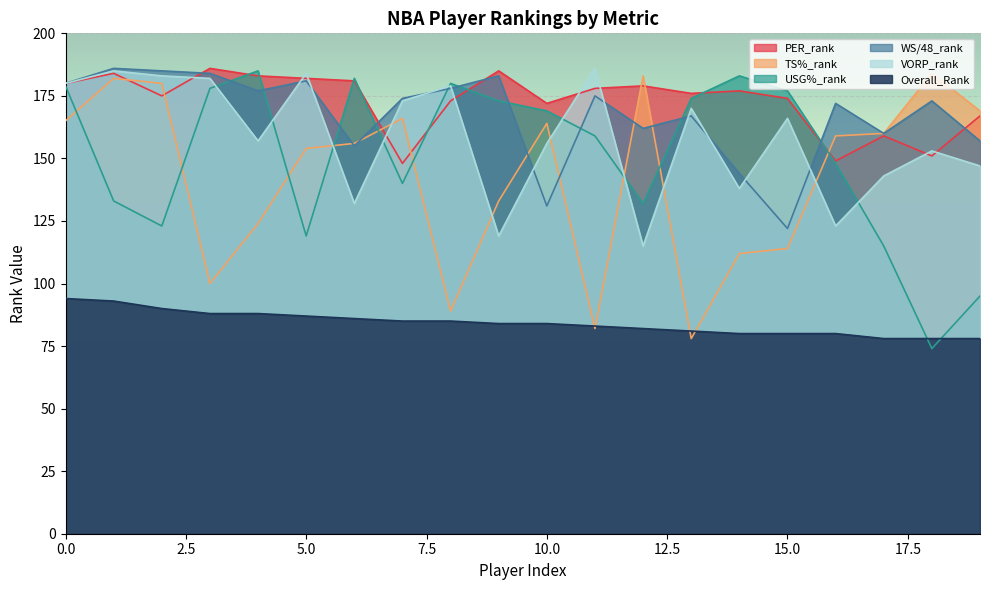

True or false: PER_rank and Overall_Rank cross at least once.

False